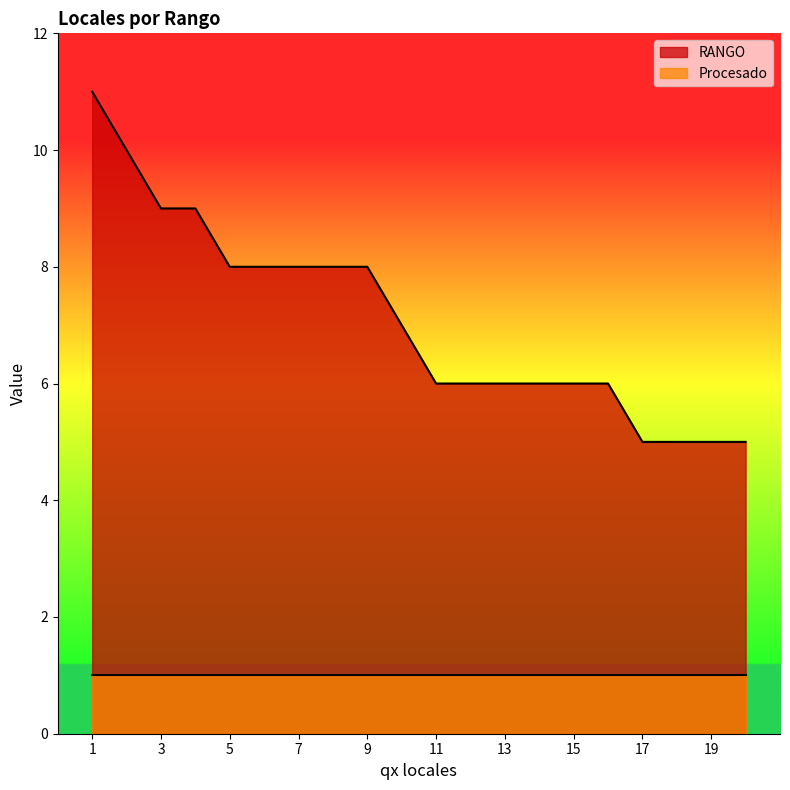

What is the value of the 14th point from the left?

6